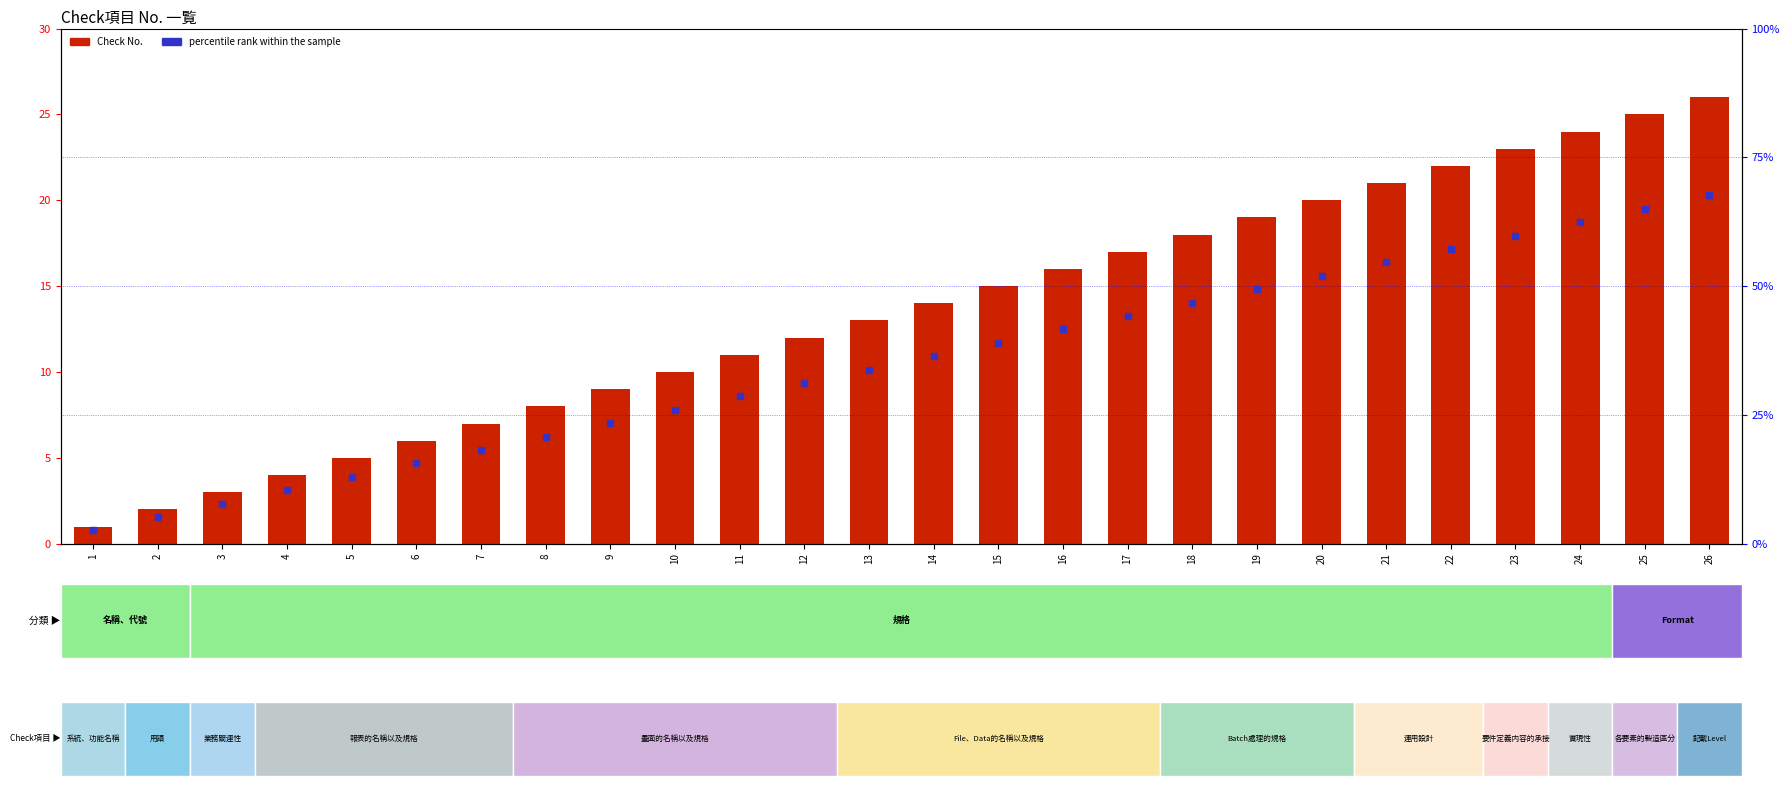

Which series has the largest total across all categories?

No. (check item index)